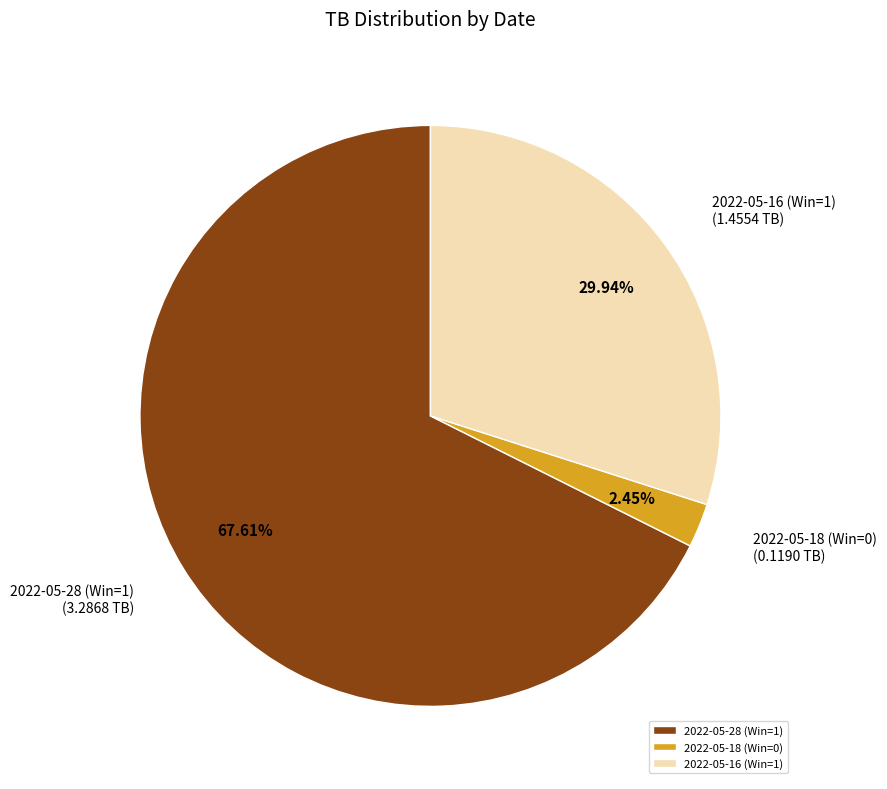

To the nearest percent, what is the average slice percentage?

33%